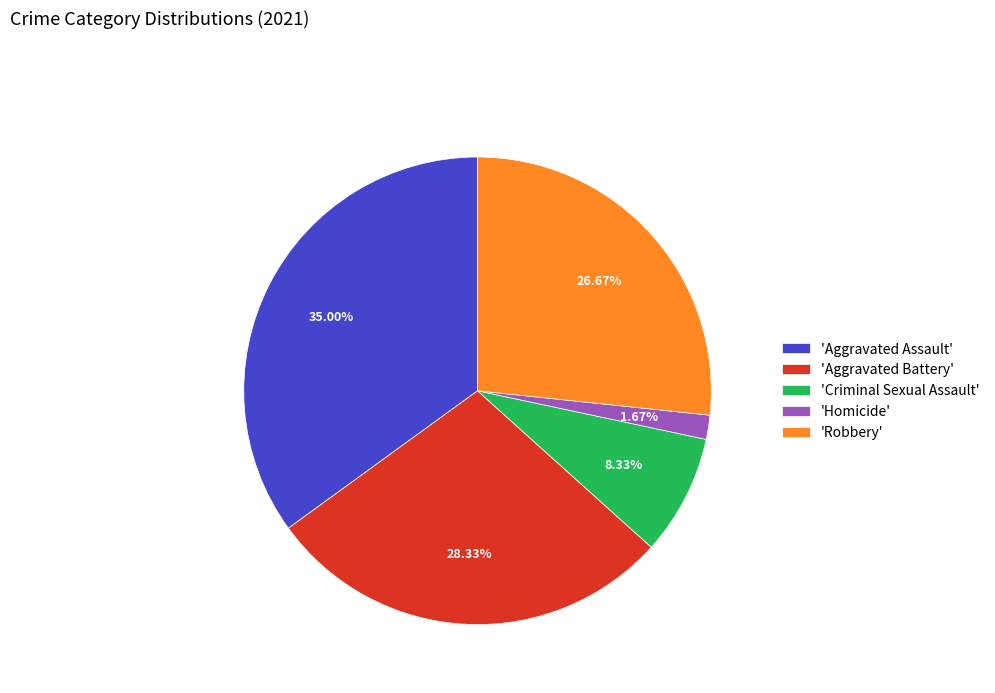

To the nearest percent, what is the difference between the largest and smallest slice percentages?

33%